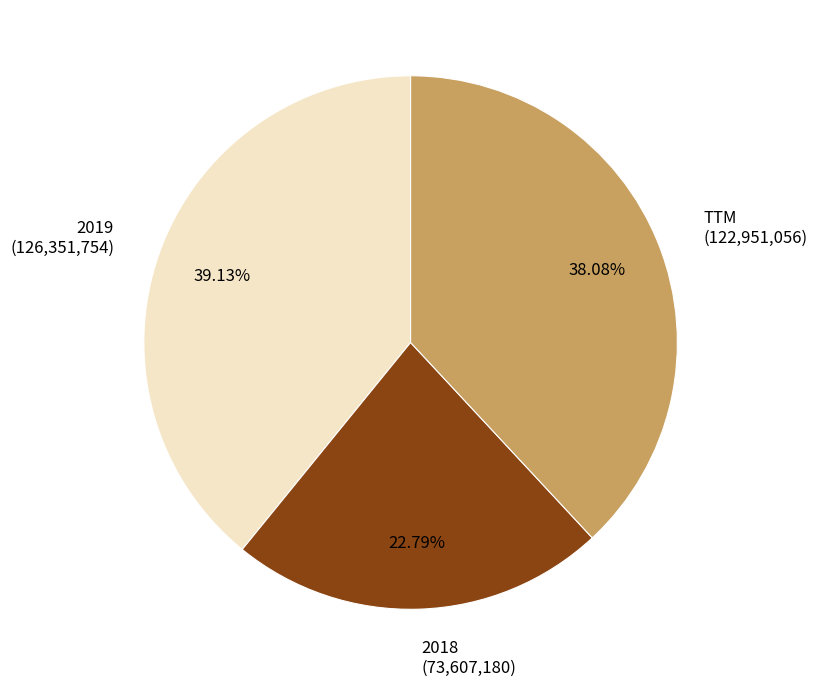

To the nearest percent, what is the average slice percentage?

33%